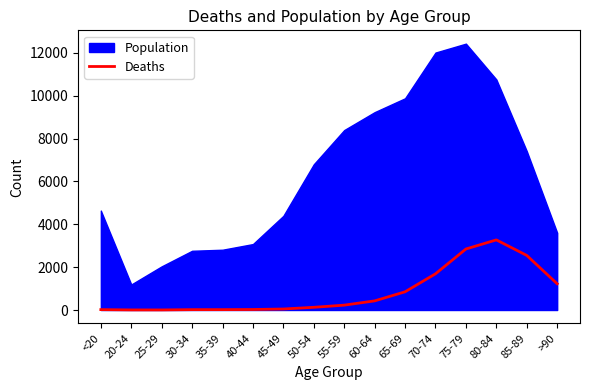

How many lines are shown in the chart?

1